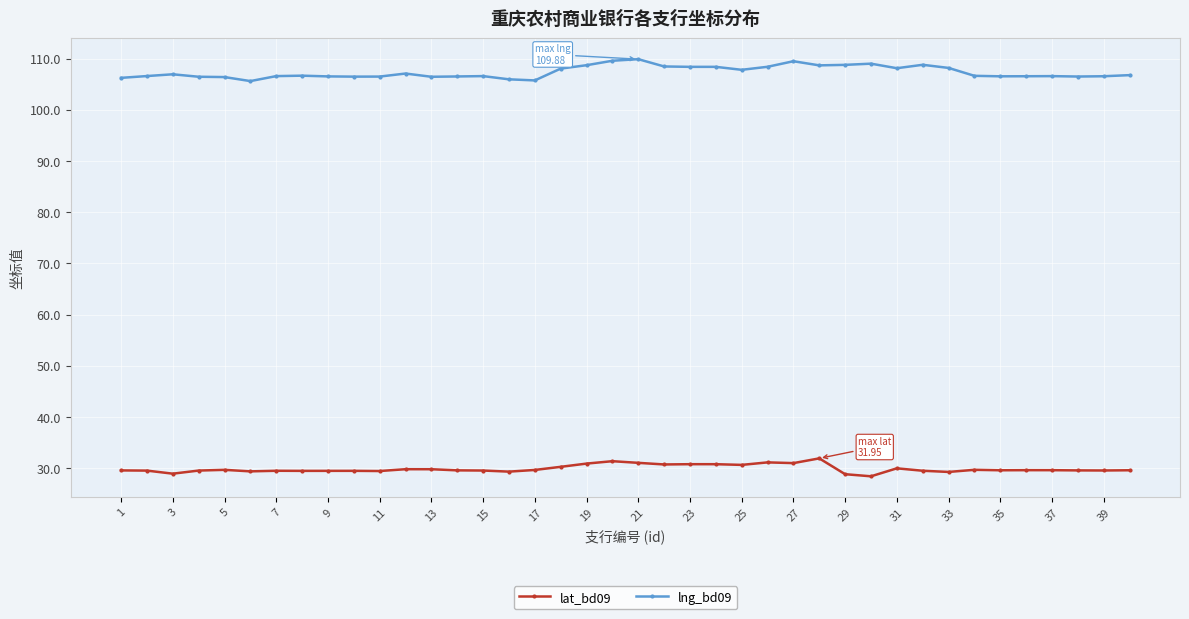

Does the chart display data point markers on the line(s)?

Yes